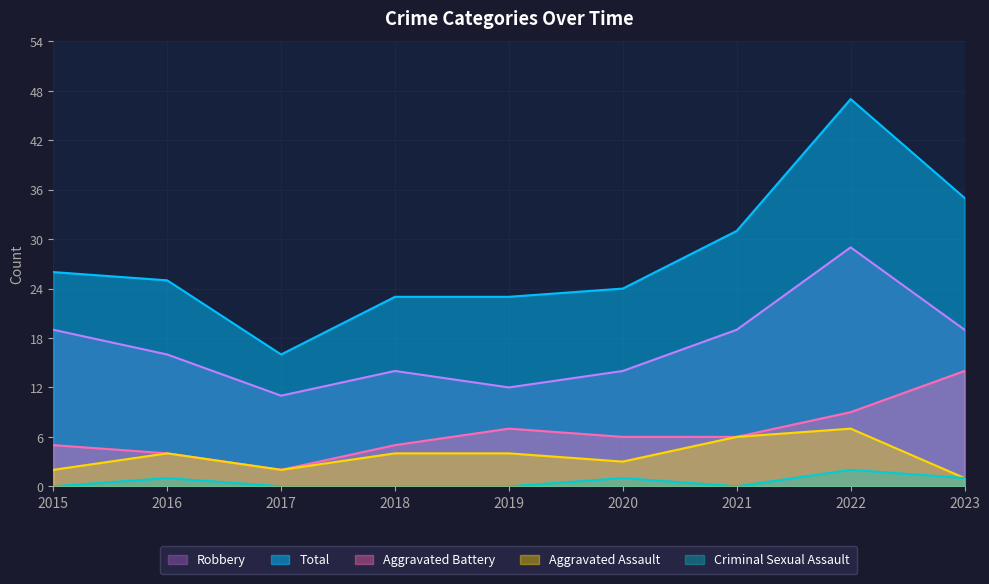

What is the sum of the Aggravated Battery values at 2016 and 2015?

9